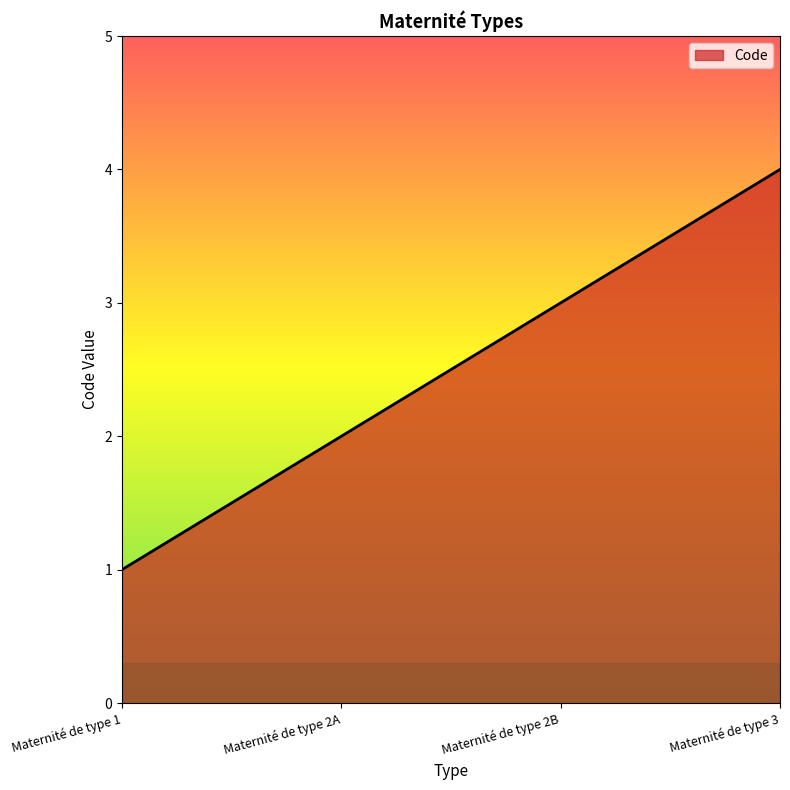

What is the greatest value displayed?

4